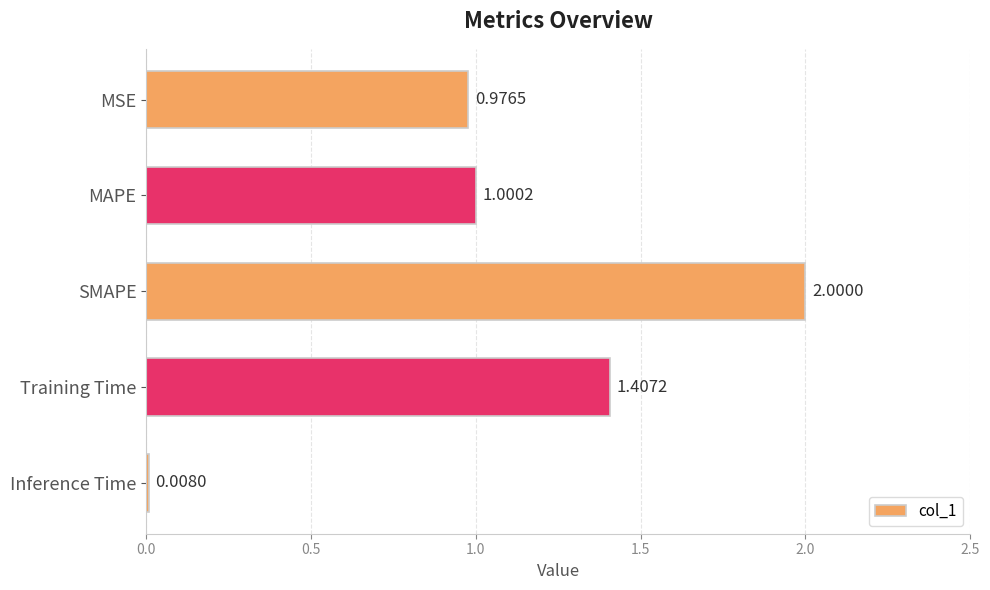

What is the average value?

1.1